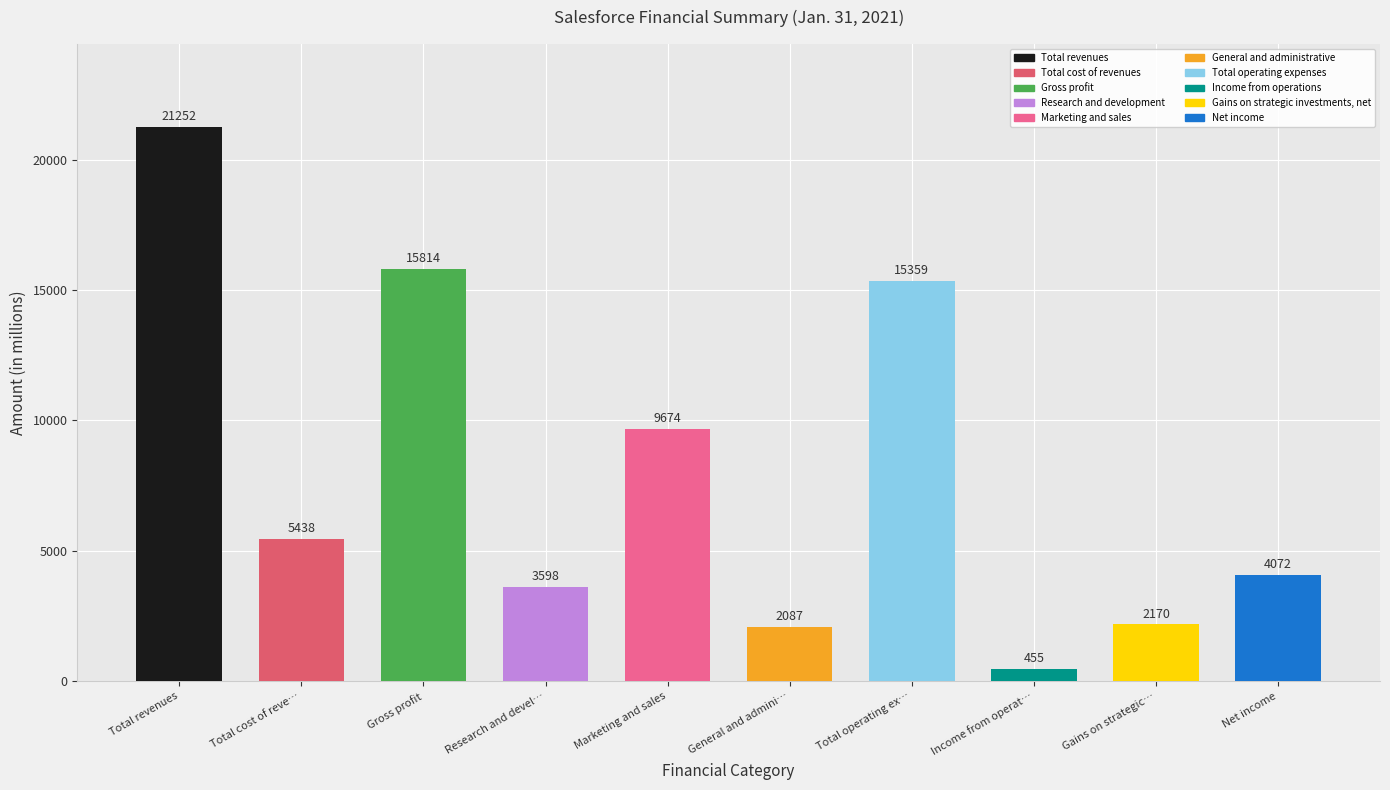

List the labels in order of value, smallest first.

Income from operations, General and administrative, Gains on strategic investments, net, Research and development, Net income, Total cost of revenues, Marketing and sales, Total operating expenses, Gross profit, Total revenues